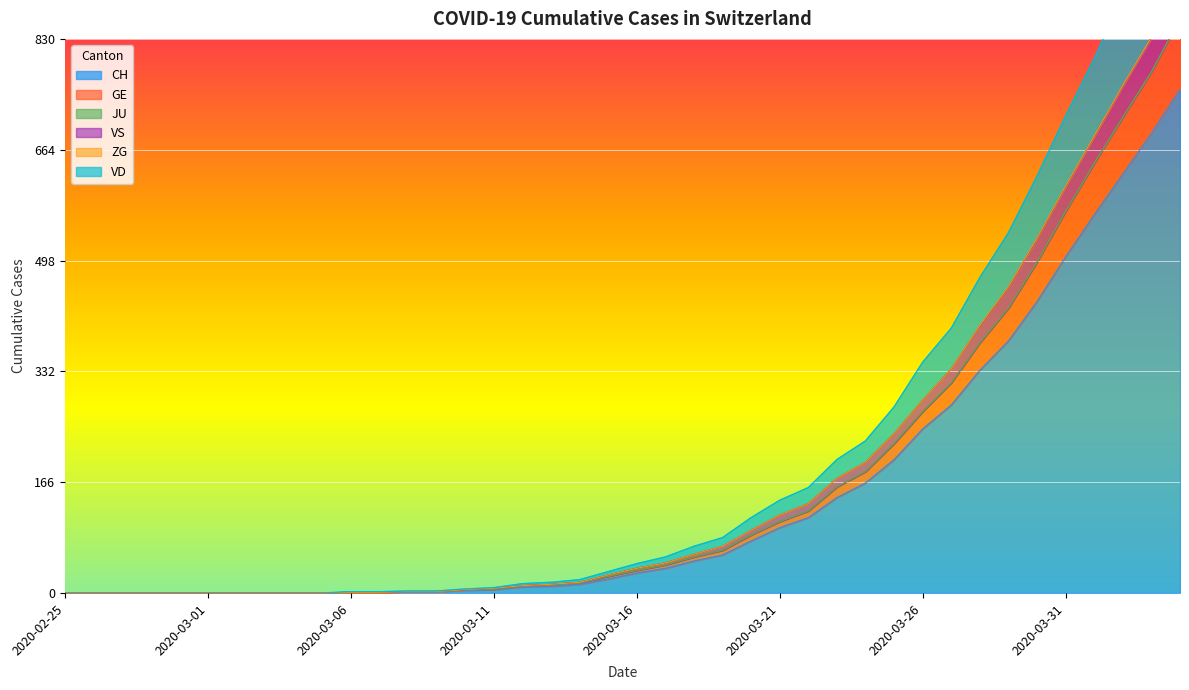

True or false: GE and CH cross at least once.

False